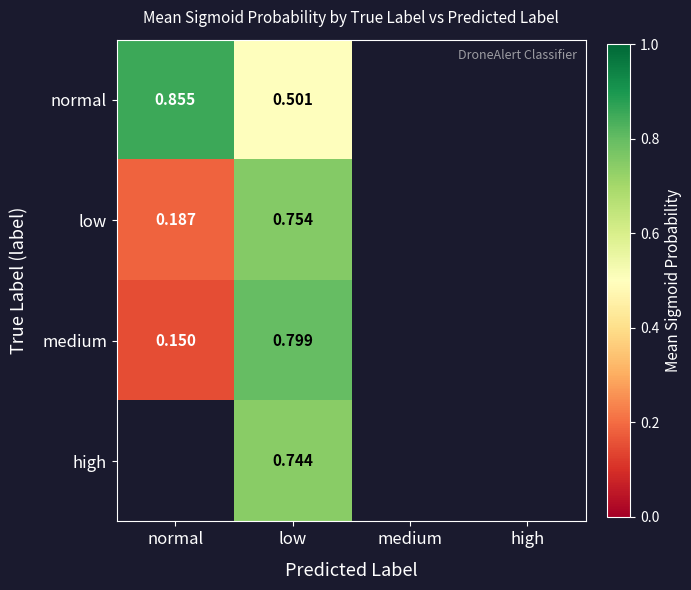

The medium series shows 0.0 at medium. True or false?

True